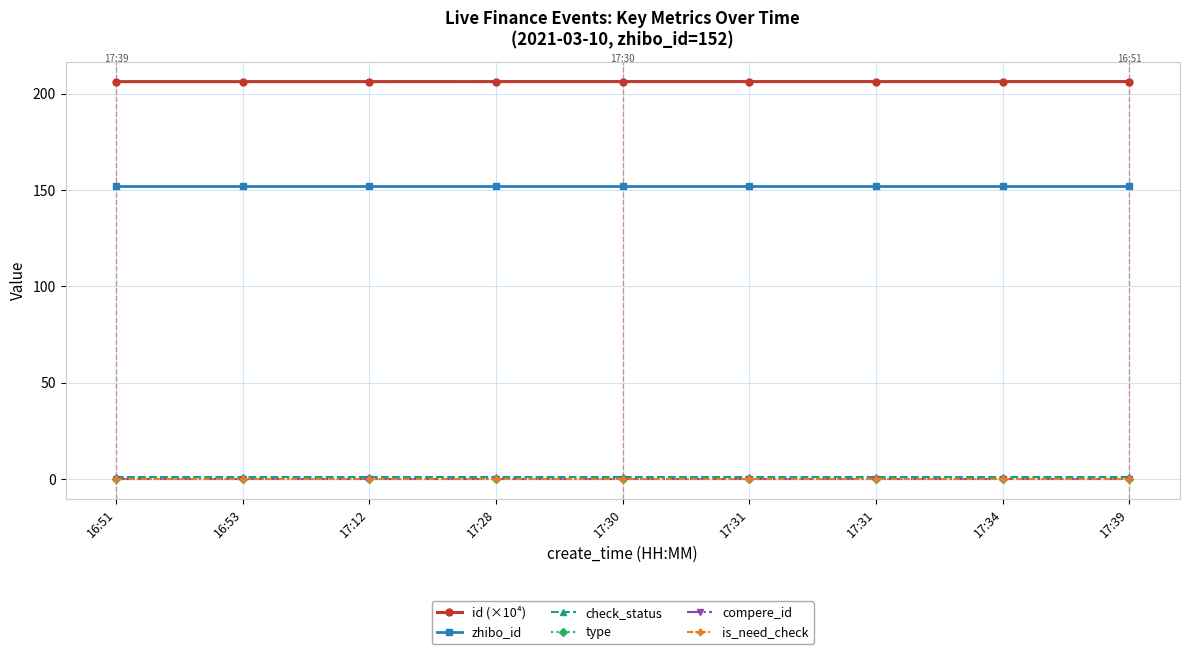

Is this an area chart (filled region under the line)?

No